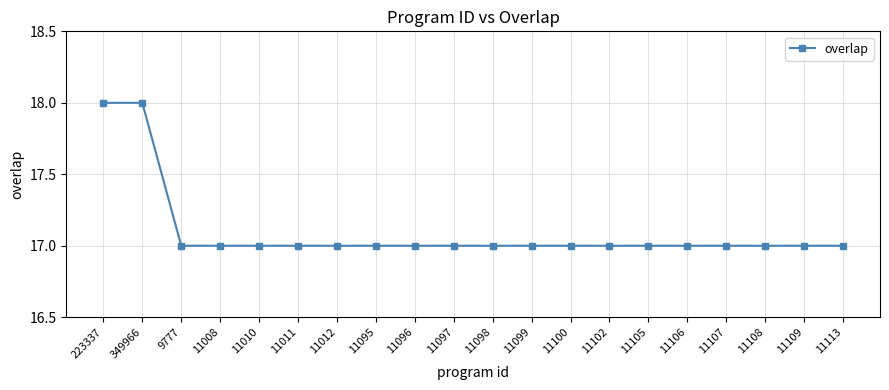

Does the chart display data point markers on the line(s)?

Yes